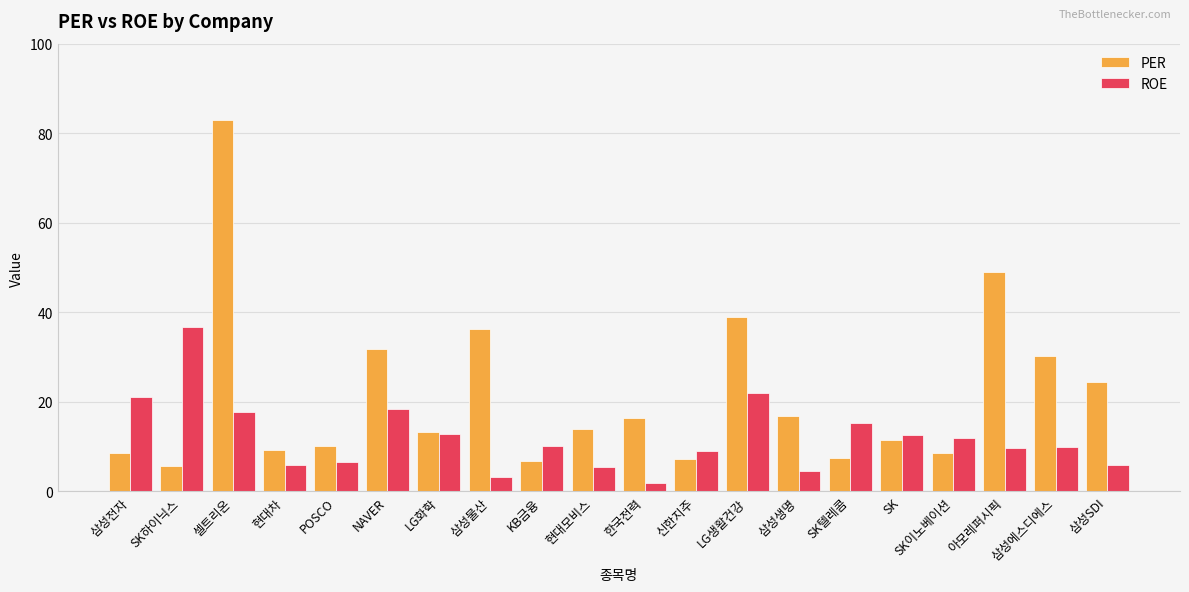

What are all the series names shown in the legend?

PER, ROE